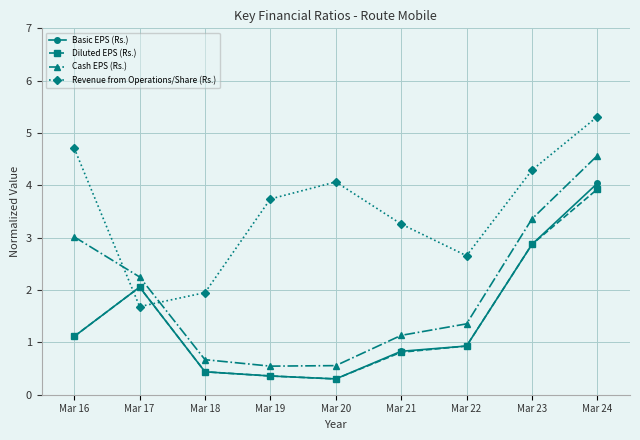

What is the average value of the Revenue from Operations/Share (Rs.) series?

3.5